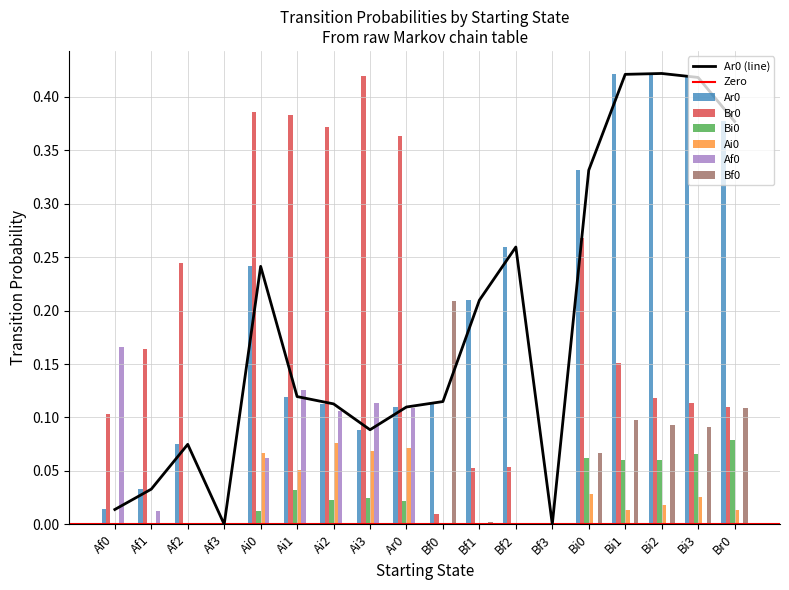

Reading left to right, list all the values displayed in this chart.

Ar0: 0.0	0.0	0.1	0.0	0.2	0.1	0.1	0.1	0.1	0.1	0.2	0.3	0.0	0.3	0.4	0.4	0.4	0.4
Br0: 0.1	0.2	0.2	0.0	0.4	0.4	0.4	0.4	0.4	0.0	0.1	0.1	0.0	0.3	0.2	0.1	0.1	0.1
Bi0: 0.0	0.0	0.0	0.0	0.0	0.0	0.0	0.0	0.0	0.0	0.0	0.0	0.0	0.1	0.1	0.1	0.1	0.1
Ai0: 0.0	0.0	0.0	0.0	0.1	0.1	0.1	0.1	0.1	0.0	0.0	0.0	0.0	0.0	0.0	0.0	0.0	0.0
Af0: 0.2	0.0	0.0	0.0	0.1	0.1	0.1	0.1	0.1	0.0	0.0	0.0	0.0	0.0	0.0	0.0	0.0	0.0
Bf0: 0.0	0.0	0.0	0.0	0.0	0.0	0.0	0.0	0.0	0.2	0.0	0.0	0.0	0.1	0.1	0.1	0.1	0.1